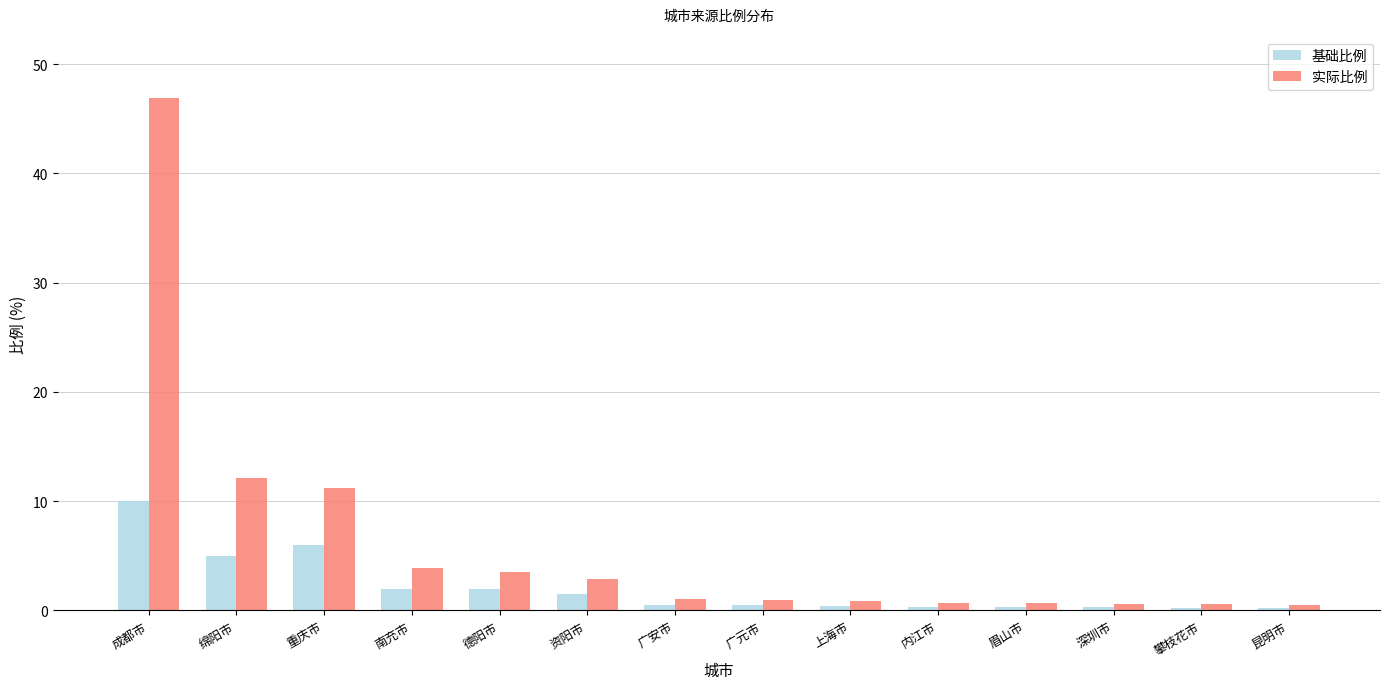

Which series has the largest range (max minus min)?

实际比例